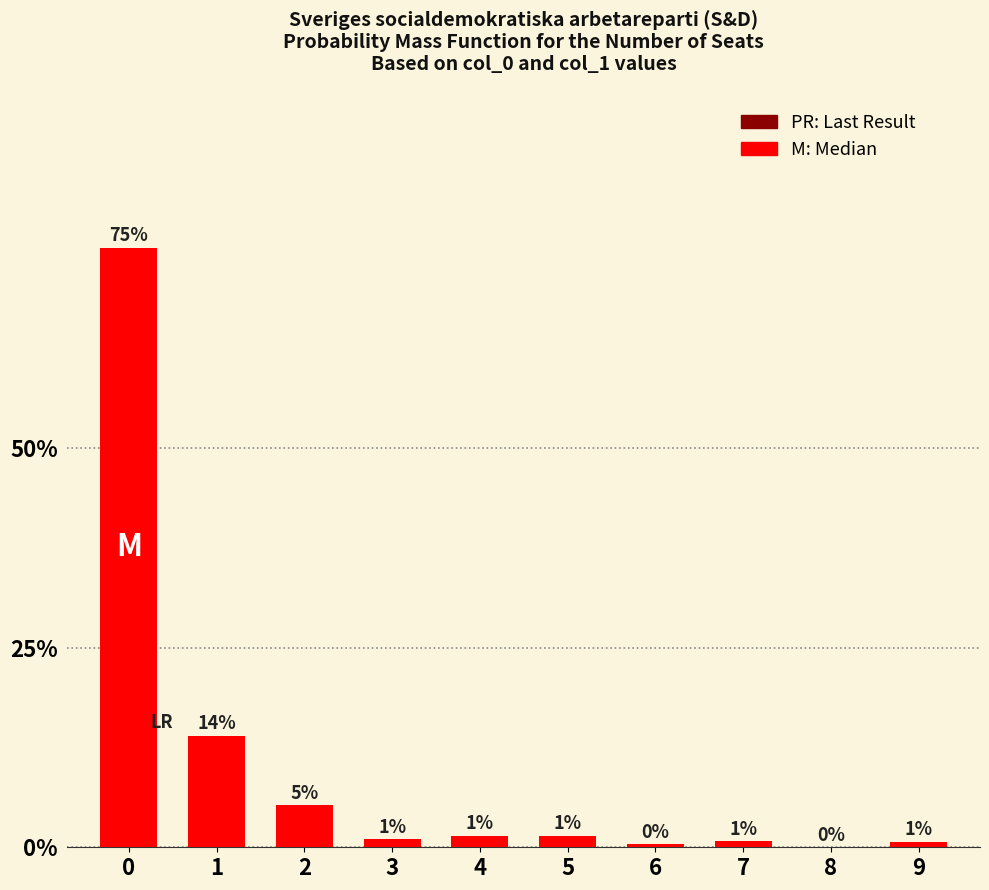

True or false: the data shows 0.0 at 8.

True